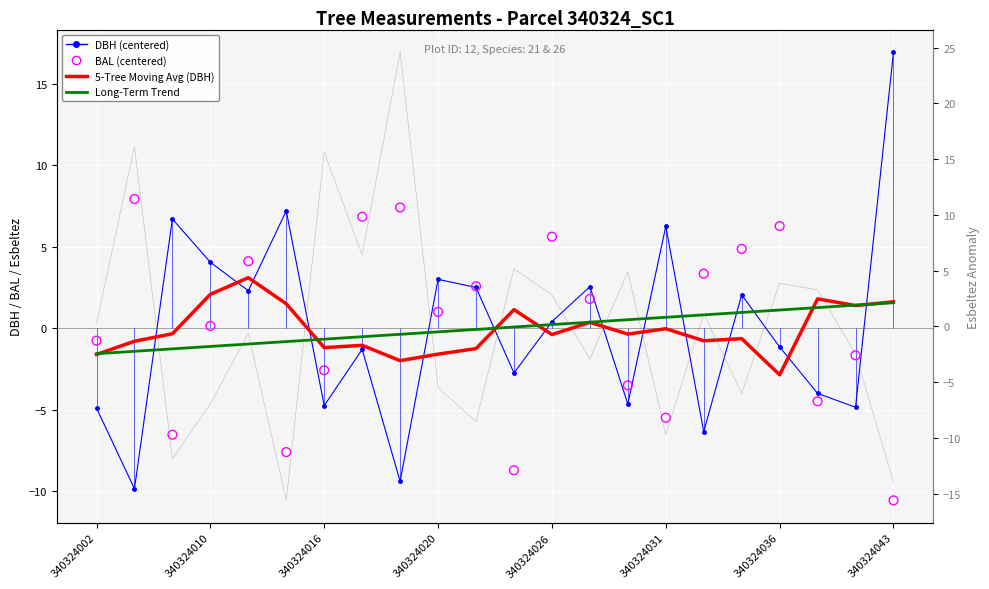

At how many categories does at least one series exceed 18?

1